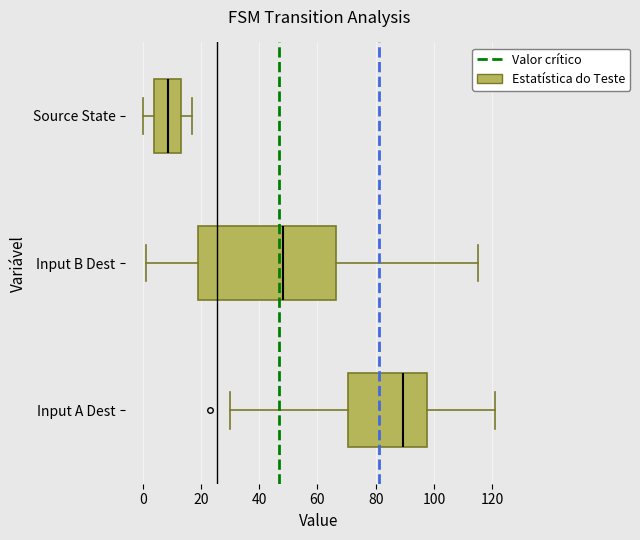

Reading bottom to top, transcribe this box plot: for each box, give where its median line is, the range the box spans, and where its two whiskers end, as read against the x-axis. The values are not printed on the chart, so give them approximately, as read against the axis.

Input A Dest: median 90, box 70 to 98, whiskers 30 to 122
Input B Dest: median 48, box 20 to 66, whiskers 2 to 116
Source State: median 8, box 4 to 14, whiskers 0 to 18